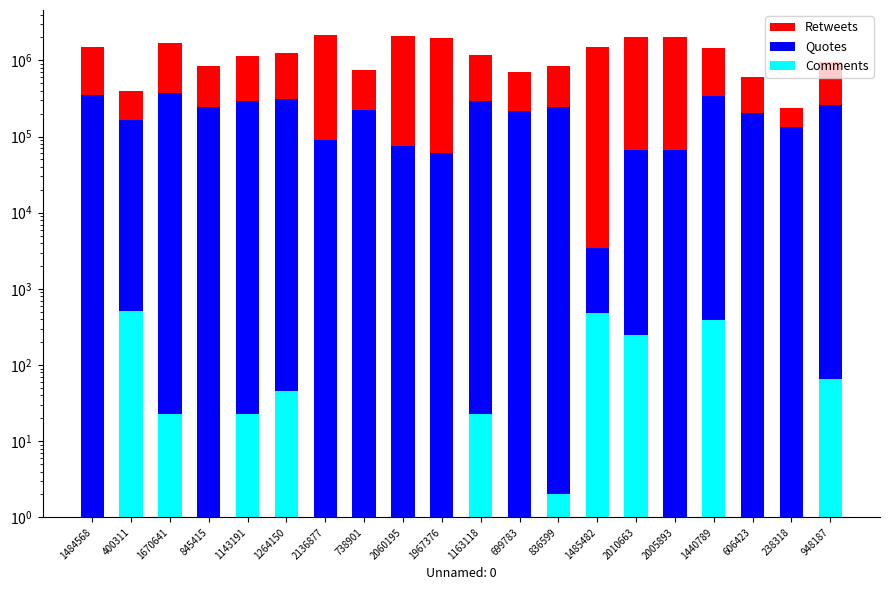

What is the lowest value of the Comments series?

0.5